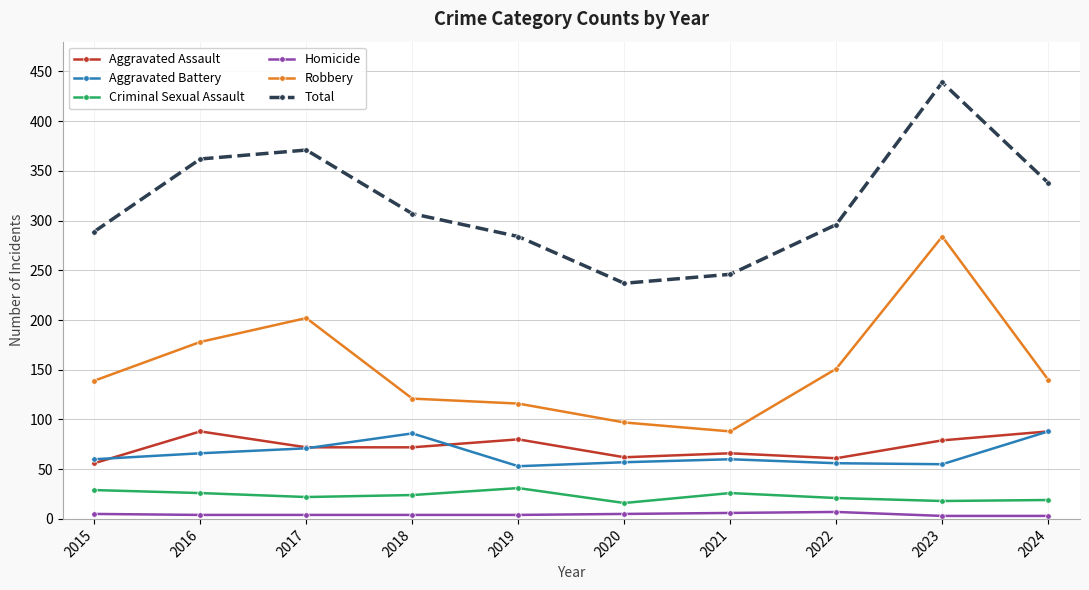

In Total, how many points are lower than both neighbors (excluding endpoints)?

1